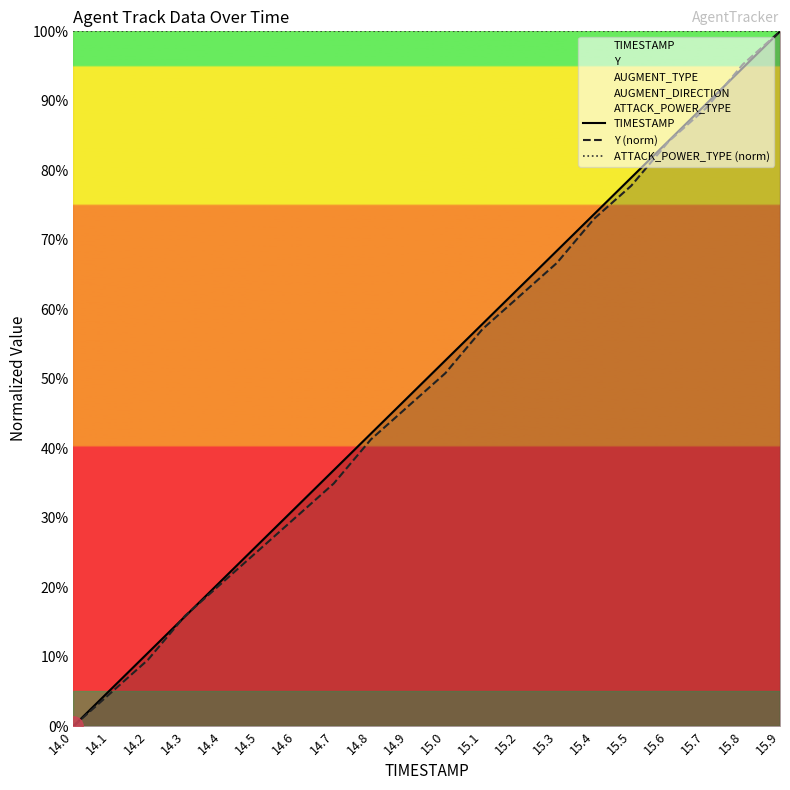

The value of Y (norm) at 15.0 is 50.8. True or false?

True